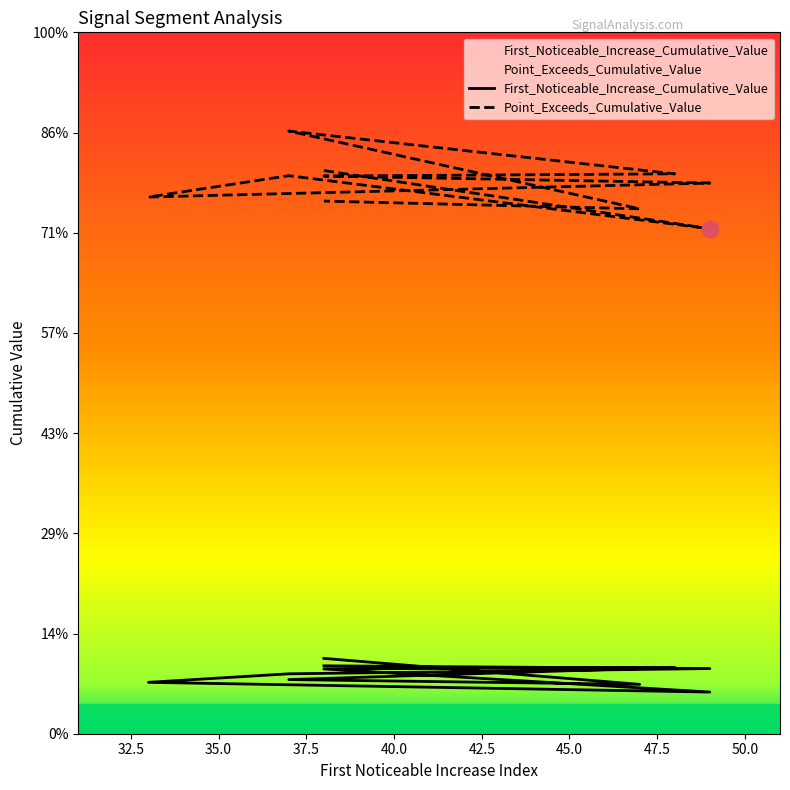

The value of First_Noticeable_Increase_Cumulative_Value at 38 is 0.0. True or false?

False